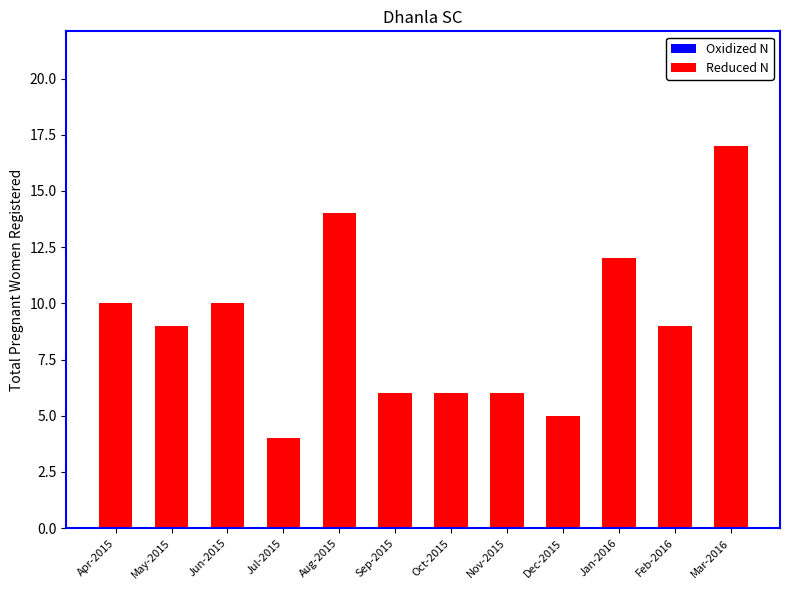

Which has a higher value, Dec-2015 or Feb-2016?

Feb-2016